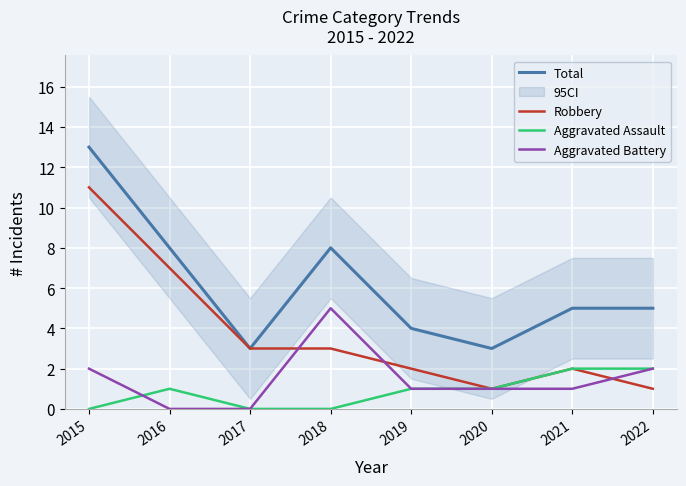

Reading right to left, list all the values displayed in this chart.

Total: 2022=5	2021=5	2020=3	2019=4	2018=8	2017=3	2016=8	2015=13
Robbery: 2022=1	2021=2	2020=1	2019=2	2018=3	2017=3	2016=7	2015=11
Aggravated Assault: 2022=2	2021=2	2020=1	2019=1	2018=0	2017=0	2016=1	2015=0
Aggravated Battery: 2022=2	2021=1	2020=1	2019=1	2018=5	2017=0	2016=0	2015=2